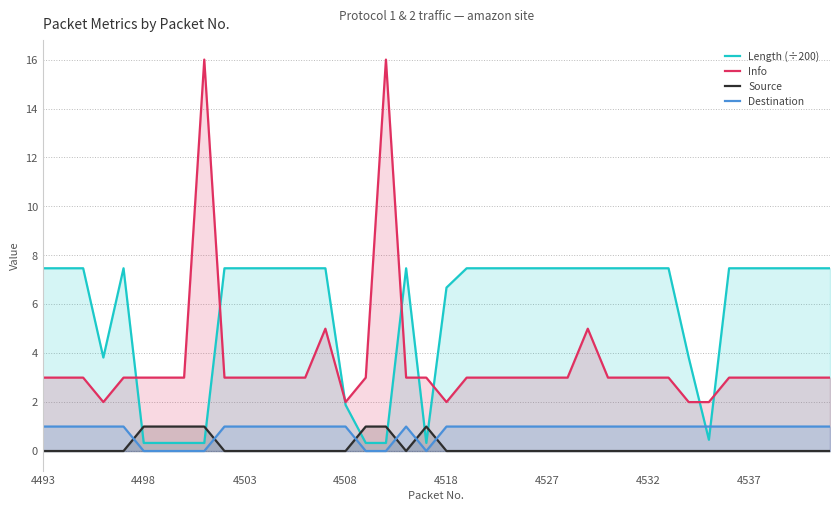

Reading left to right, what are all the values shown in this chart?

Length (÷200): 7.5	7.5	7.5	3.8	7.5	0.3	0.3	0.3	0.3	7.5	7.5	7.5	7.5	7.5	7.5	1.9	0.3	0.3	7.5	0.3	6.7	7.5	7.5	7.5	7.5	7.5	7.5	7.5	7.5	7.5	7.5	7.5	3.8	0.5	7.5	7.5	7.5	7.5	7.5	7.5
Info: 3.0	3.0	3.0	2.0	3.0	3.0	3.0	3.0	16.0	3.0	3.0	3.0	3.0	3.0	5.0	2.0	3.0	16.0	3.0	3.0	2.0	3.0	3.0	3.0	3.0	3.0	3.0	5.0	3.0	3.0	3.0	3.0	2.0	2.0	3.0	3.0	3.0	3.0	3.0	3.0
Source: 0.0	0.0	0.0	0.0	0.0	1.0	1.0	1.0	1.0	0.0	0.0	0.0	0.0	0.0	0.0	0.0	1.0	1.0	0.0	1.0	0.0	0.0	0.0	0.0	0.0	0.0	0.0	0.0	0.0	0.0	0.0	0.0	0.0	0.0	0.0	0.0	0.0	0.0	0.0	0.0
Destination: 1.0	1.0	1.0	1.0	1.0	0.0	0.0	0.0	0.0	1.0	1.0	1.0	1.0	1.0	1.0	1.0	0.0	0.0	1.0	0.0	1.0	1.0	1.0	1.0	1.0	1.0	1.0	1.0	1.0	1.0	1.0	1.0	1.0	1.0	1.0	1.0	1.0	1.0	1.0	1.0